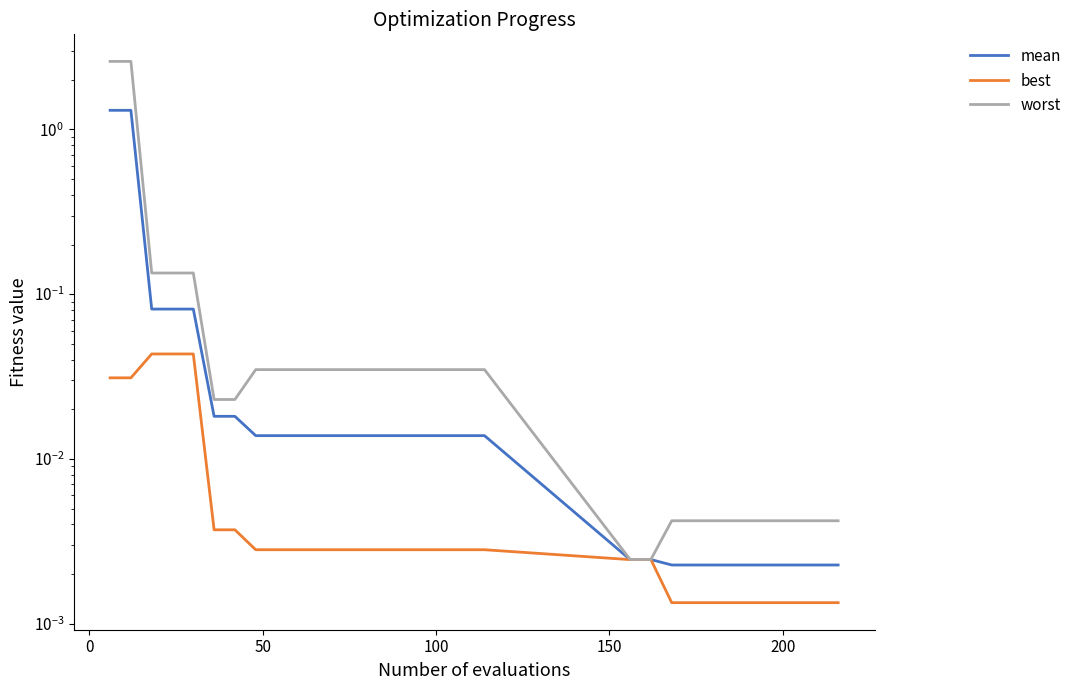

Is the value of best at 16 greater than the value of worst at 17?

No